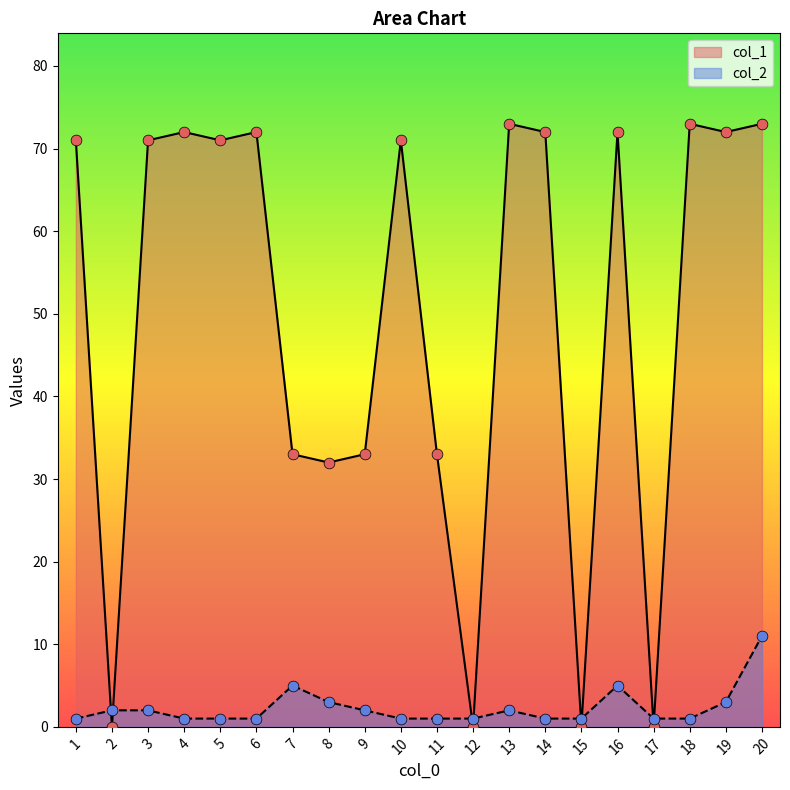

Which series has the largest total across all categories?

col_1